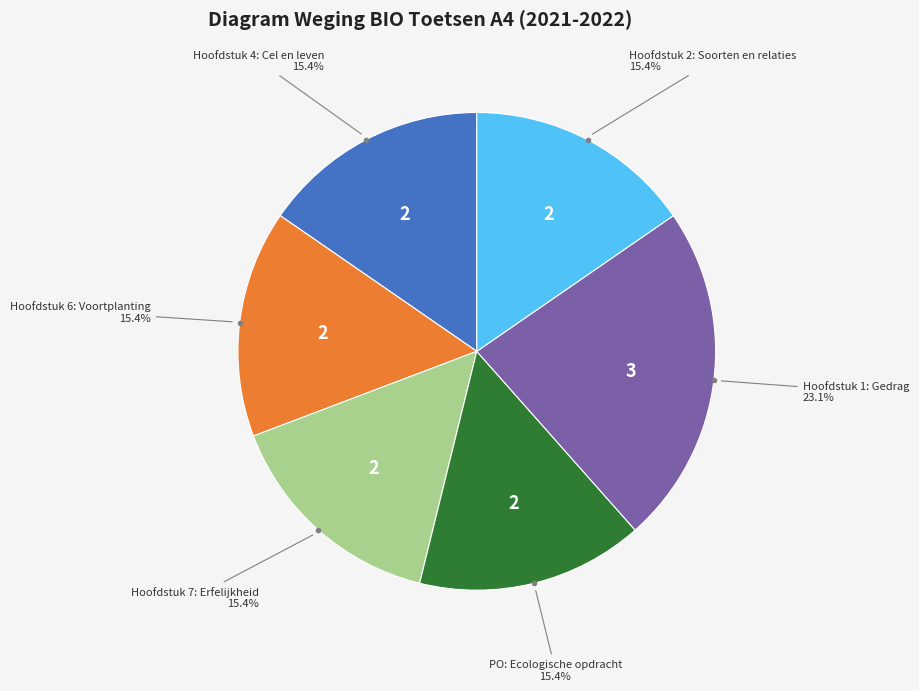

Does any single category account for the majority?

No